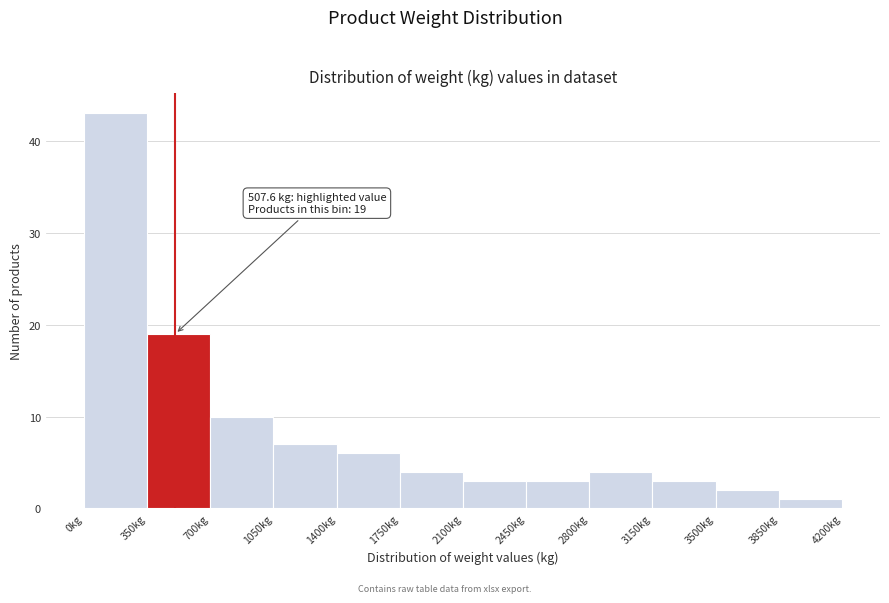

Over which range of the x-axis is the bar tallest?

0 to 350